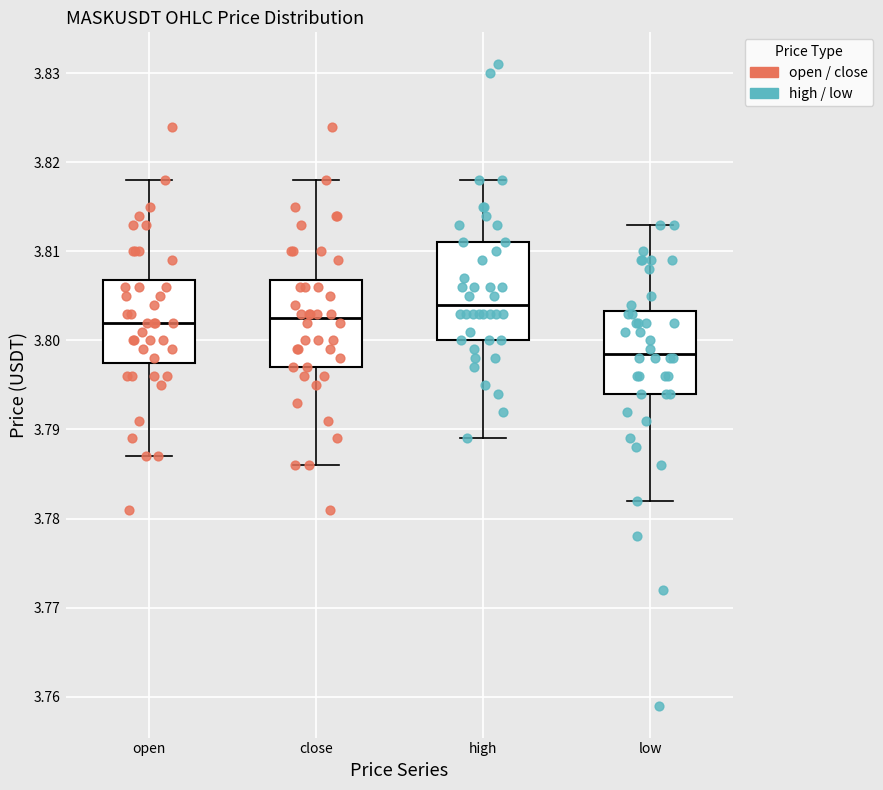

Reading left to right, transcribe this box plot: for each box, give where its median line is, the range the box spans, and where its two whiskers end, as read against the y-axis. The values are not printed on the chart, so give them approximately, as read against the axis.

open: median 3.802, box 3.798 to 3.807, whiskers 3.787 to 3.818
close: median 3.803, box 3.797 to 3.807, whiskers 3.786 to 3.818
high: median 3.804, box 3.800 to 3.811, whiskers 3.789 to 3.818
low: median 3.799, box 3.794 to 3.803, whiskers 3.782 to 3.813